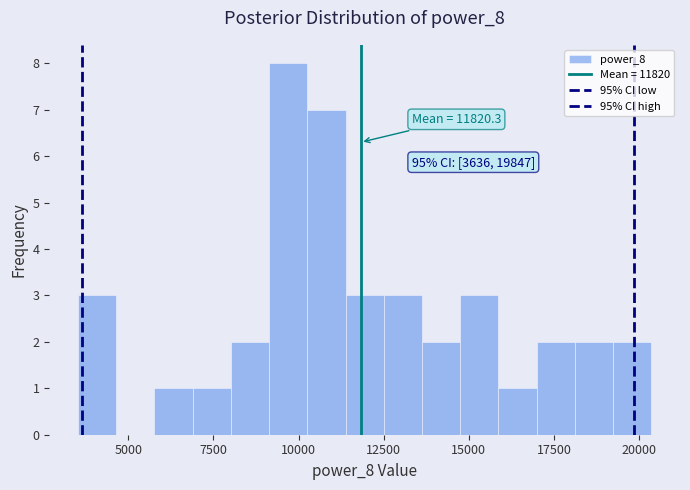

Around what value on the x-axis is the tallest bar? Give the approximate position of its centre, as read against the axis.

9500